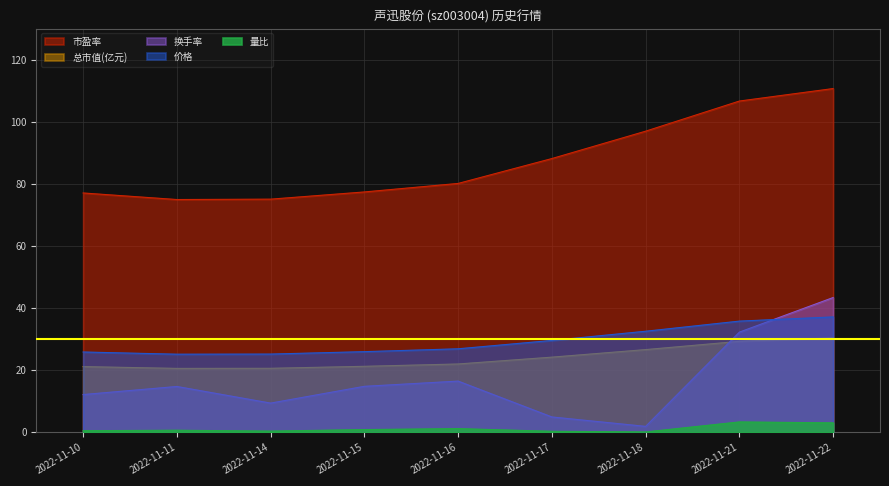

At which label is 市盈率 closest to 92?

2022-11-17